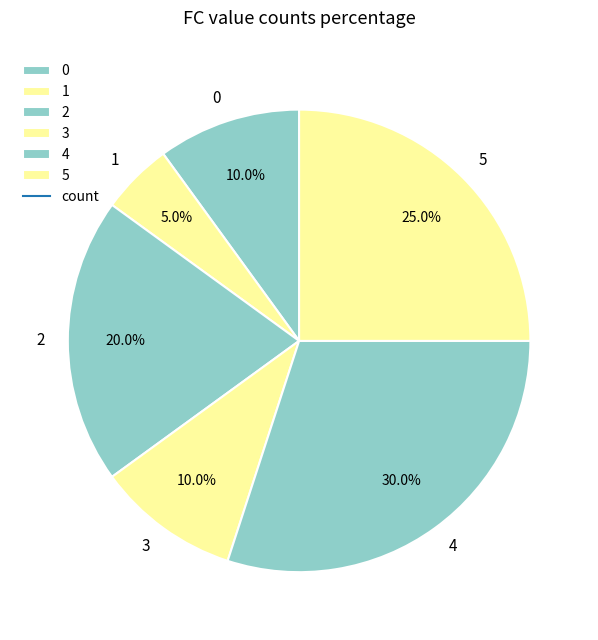

Approximately how many times larger is the value at 4 compared to 5?

1.2